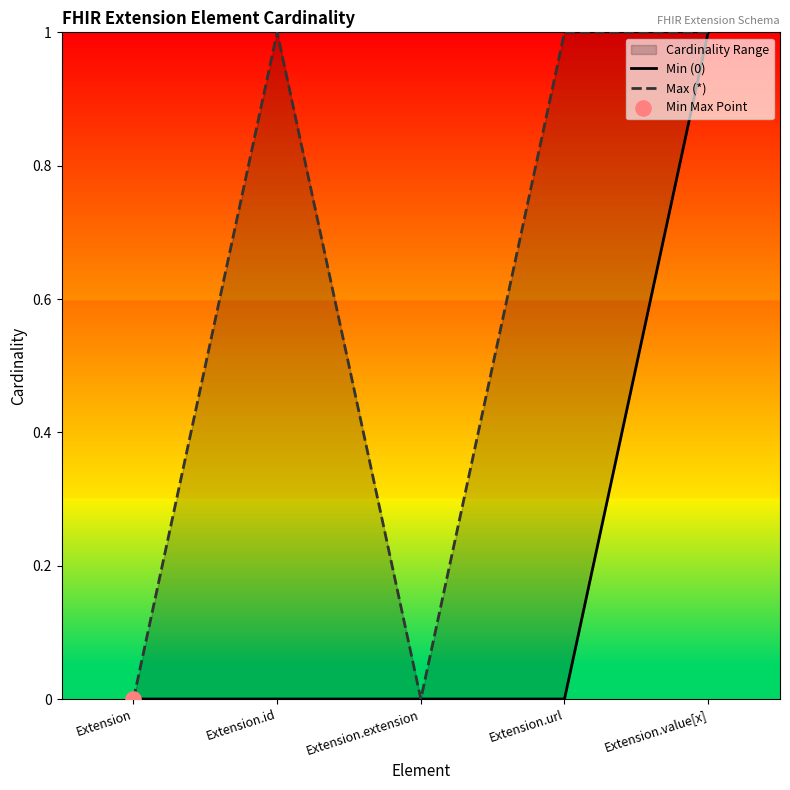

Is the value of Max (*) at Extension.value[x] greater than the value of Min (0) at Extension.url?

Yes